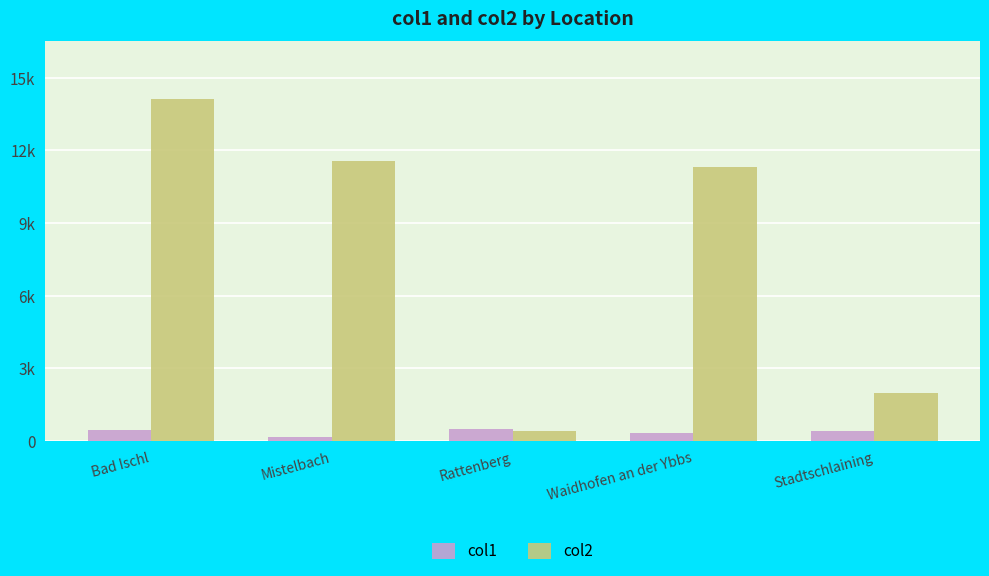

Are the bars grouped side by side (vs. stacked)?

Yes